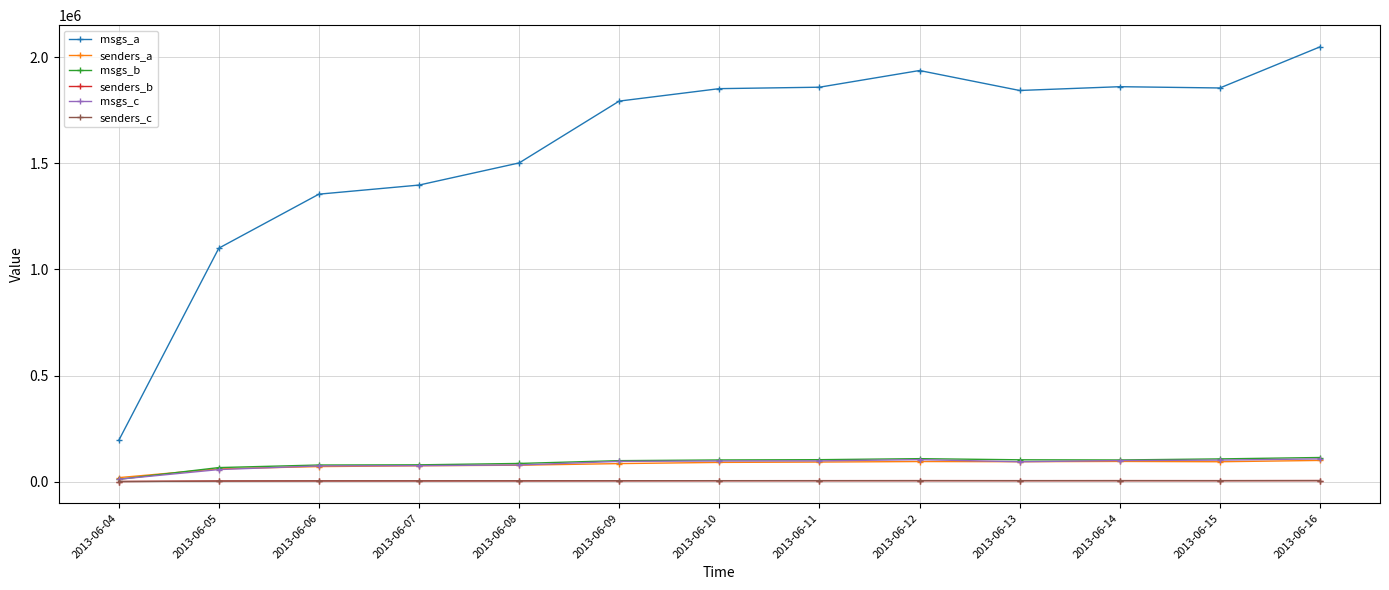

Read the senders_b value at 2013-06-09.

4771